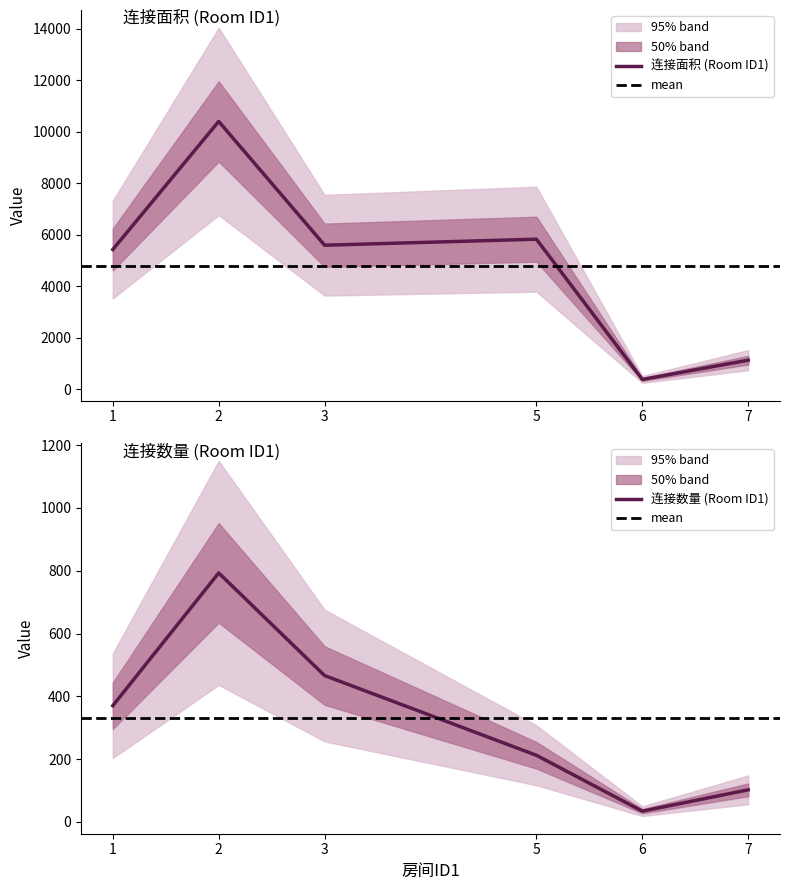

What is the difference between the highest and lowest values at 3?

5126